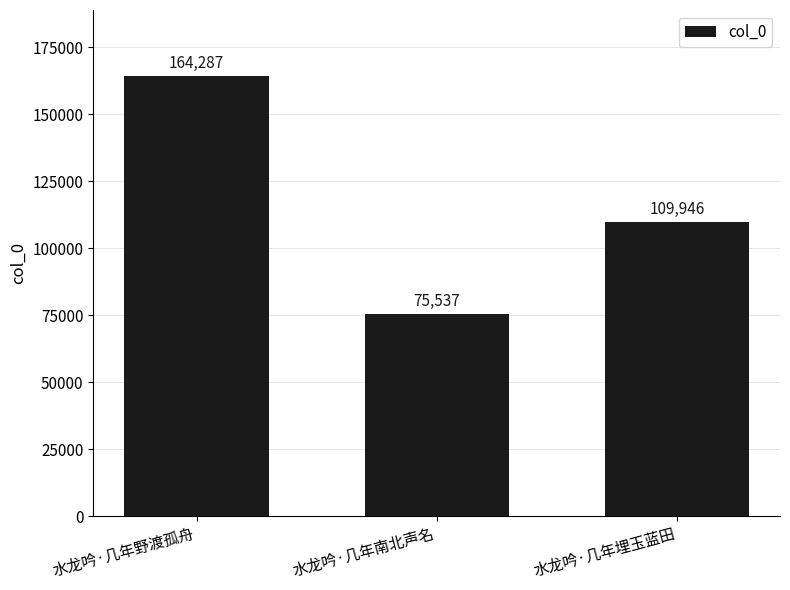

Which has a higher value, 水龙吟·几年野渡孤舟 or 水龙吟·几年埋玉蓝田?

水龙吟·几年野渡孤舟